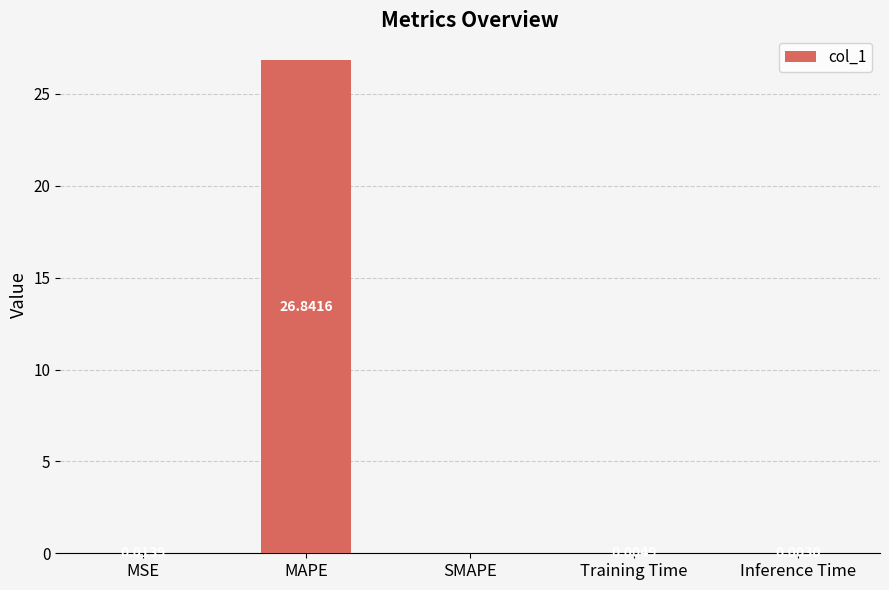

Which label corresponds to the largest value in the chart?

MAPE